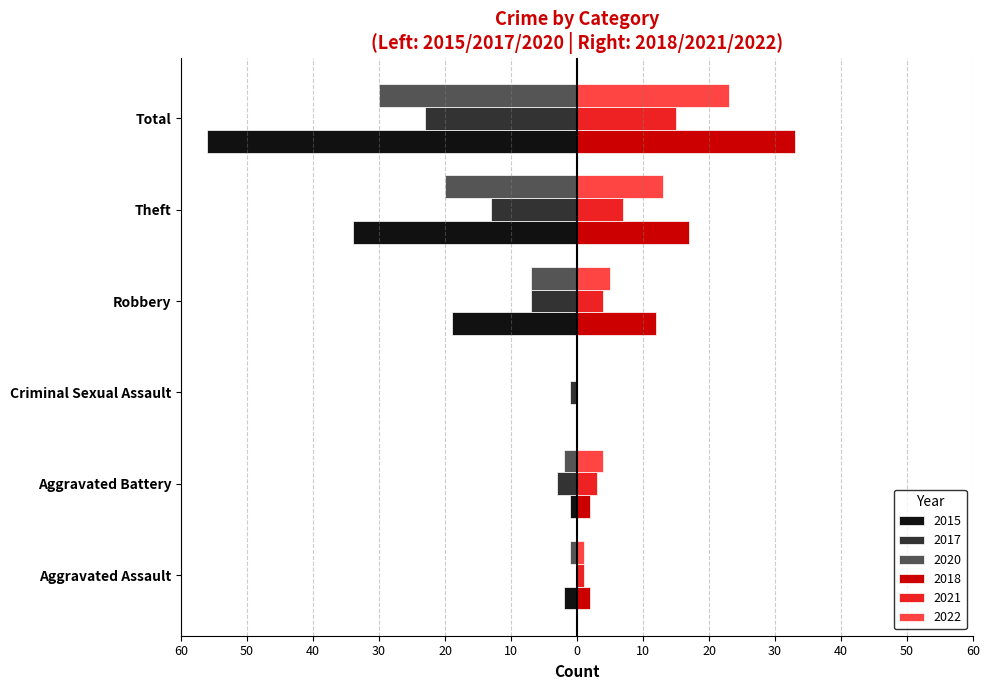

Reading left to right, transcribe all the data shown in this chart.

2015: -2	-1	0	-19	-34	-56
2017: 0	-3	-1	-7	-13	-23
2020: -1	-2	0	-7	-20	-30
2021: 1	3	0	4	7	15
2022: 1	4	0	5	13	23
2018: 2	2	0	12	17	33